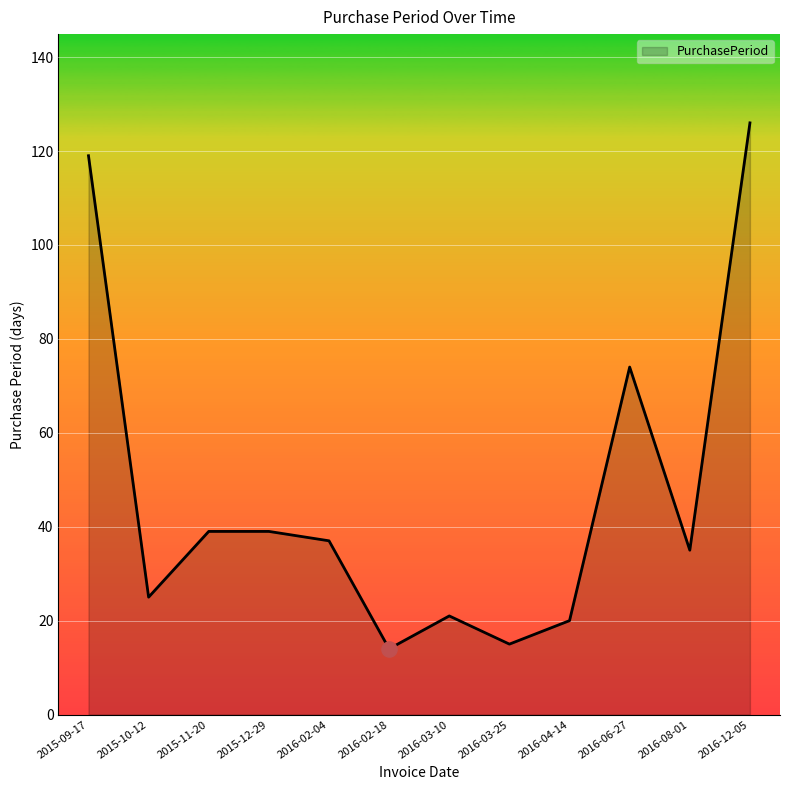

What is the ratio of the value at 2016-06-27 to the value at 2016-12-05?

0.6